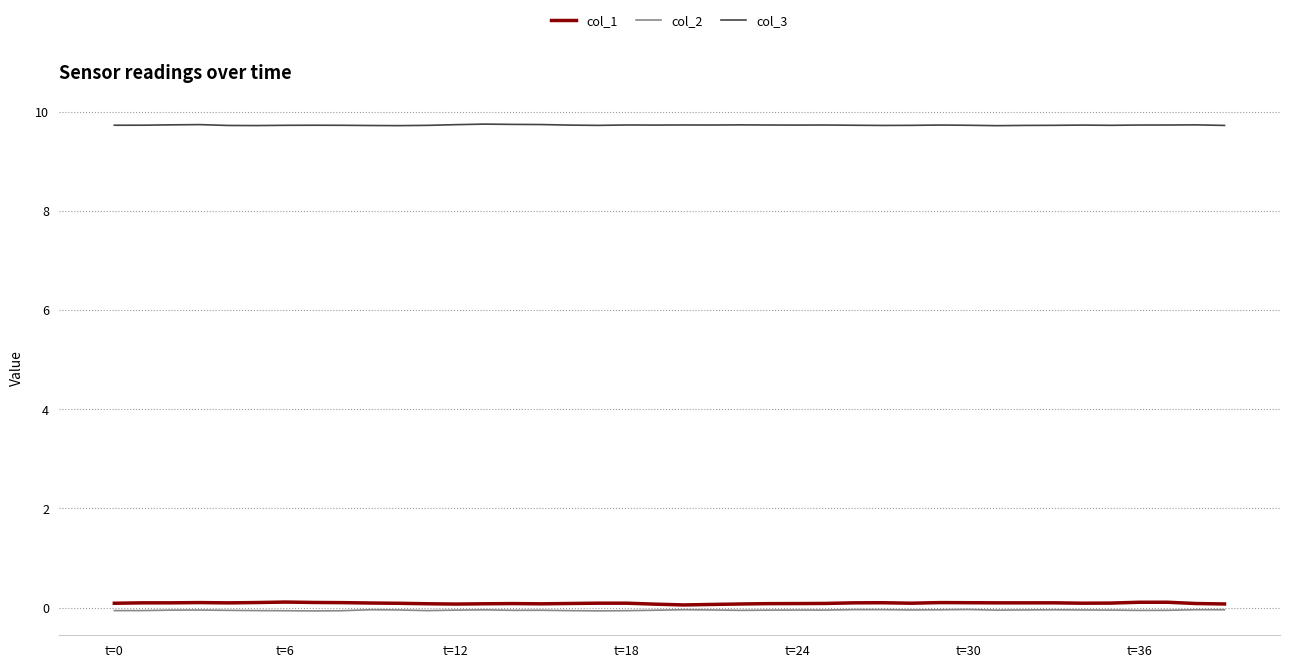

What is the difference between the maximum and minimum values in the col_1 series?

0.1